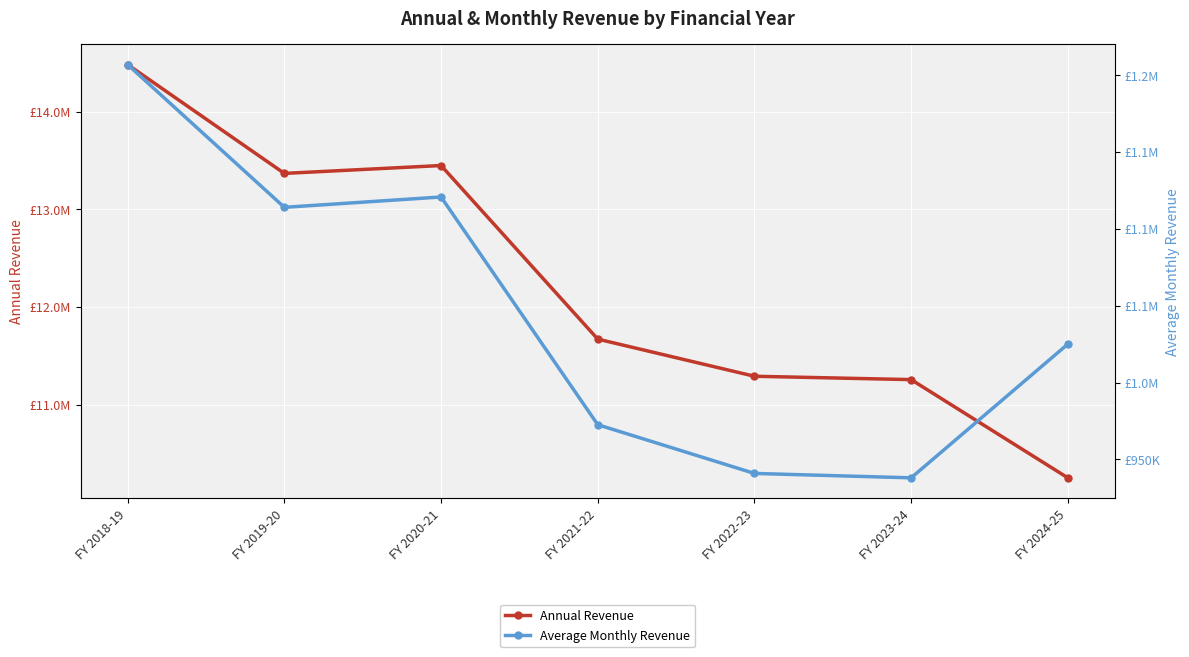

True or false: Average Monthly Revenue and Annual Revenue intersect in this chart.

False